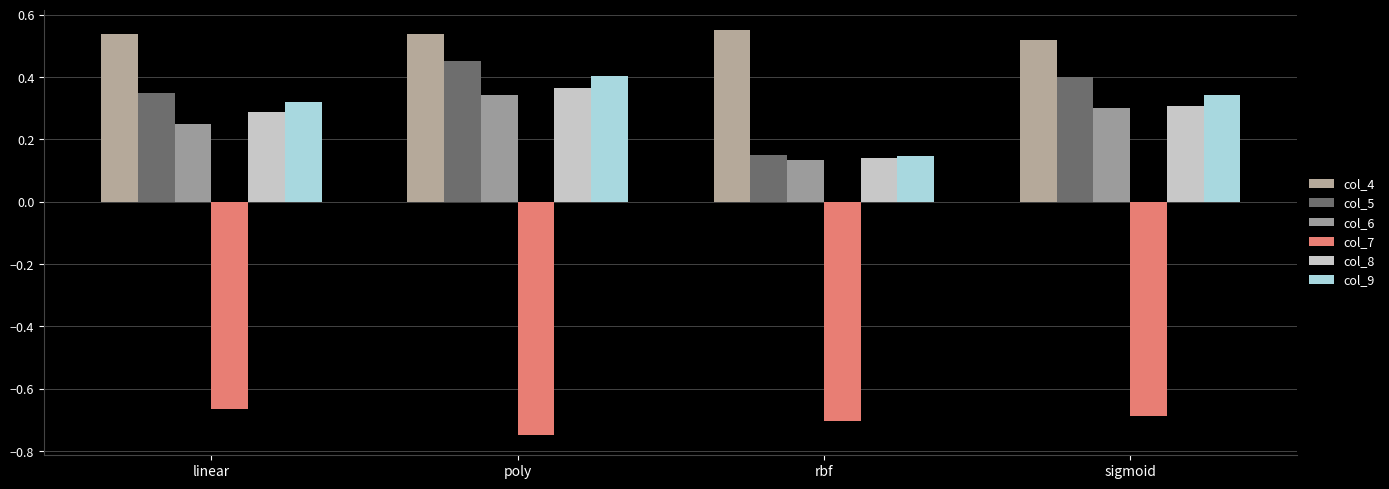

Is it true that col_7 equals -0.7 at linear?

True